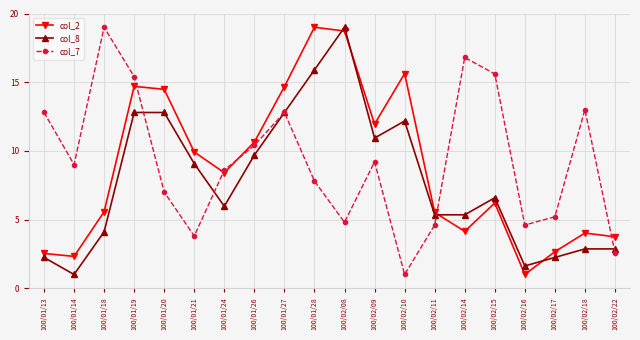

The col_2 series shows 3.6 at 100/01/21. True or false?

False